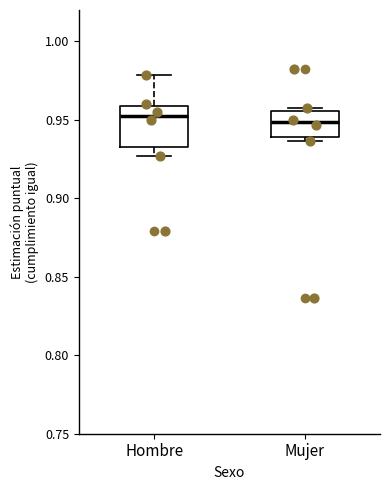

Reading left to right, read every box against the y-axis: the position of its median line, the range the box covers, and the ends of its whiskers. The values are not printed on the chart, so give them approximately, as read against the axis.

Hombre: median 0.950, box 0.935 to 0.960, whiskers 0.925 to 0.980
Mujer: median 0.950, box 0.940 to 0.955, whiskers 0.935 to 0.960